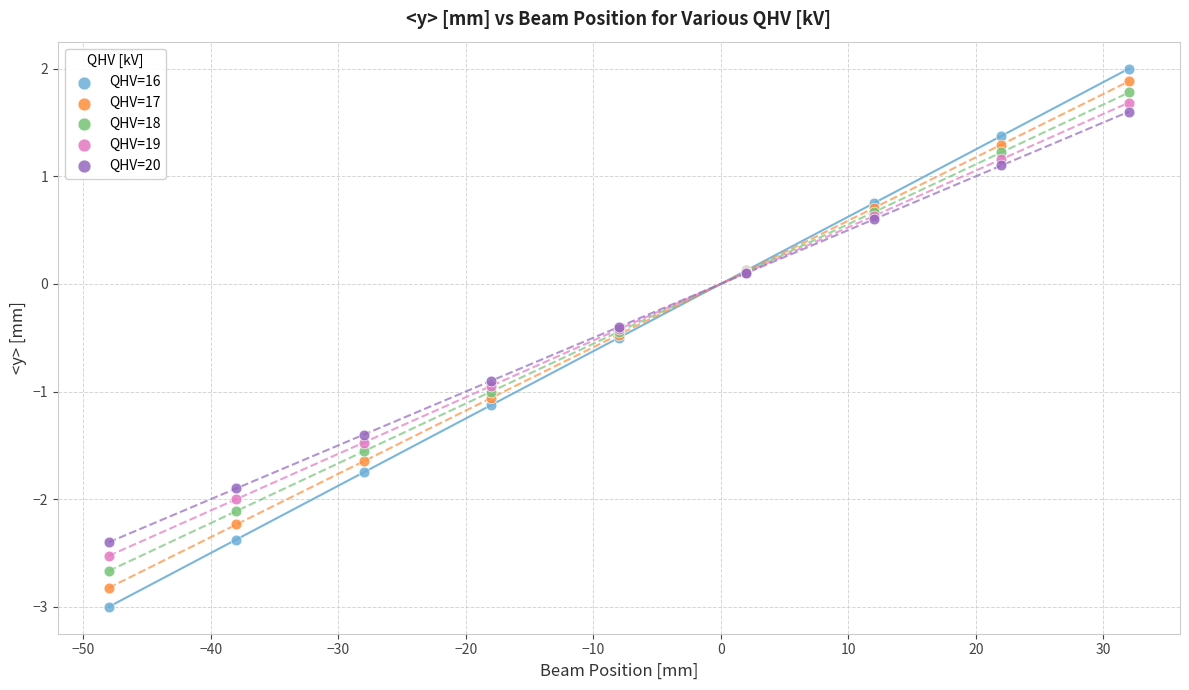

What is the X range (max minus min) for the scatter plot?

80.0